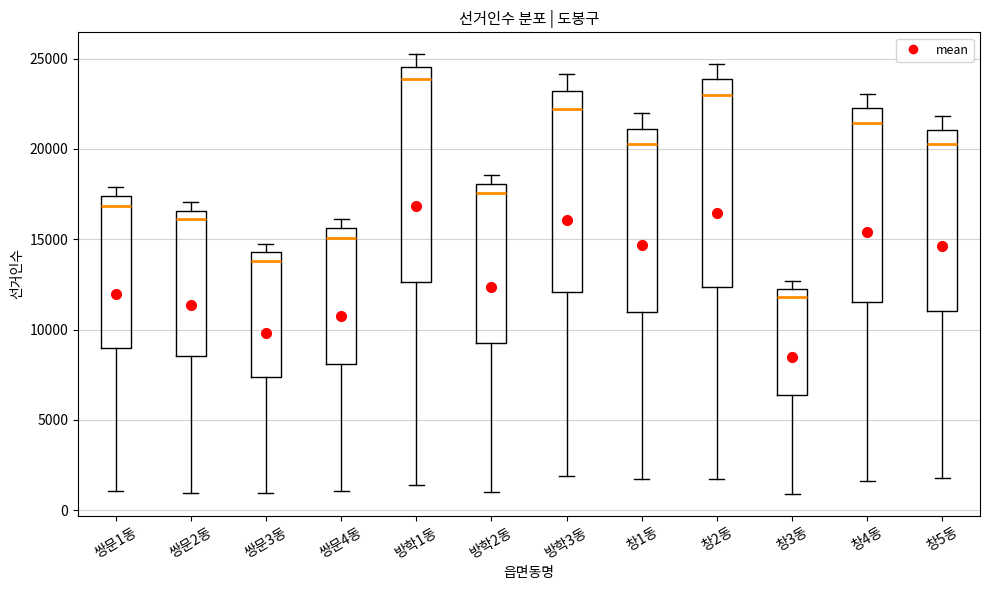

Reading left to right, transcribe this box plot: for each box, give where its median line is, the range the box spans, and where its two whiskers end, as read against the y-axis. The values are not printed on the chart, so give them approximately, as read against the axis.

쌍문1동: median 17000, box 9000 to 17500, whiskers 1000 to 18000
쌍문2동: median 16000, box 8500 to 16500, whiskers 1000 to 17000
쌍문3동: median 14000, box 7500 to 14500, whiskers 1000 to 15000
쌍문4동: median 15000, box 8000 to 15500, whiskers 1000 to 16000
방학1동: median 24000, box 12500 to 24500, whiskers 1500 to 25000
방학2동: median 17500, box 9500 to 18000, whiskers 1000 to 18500
방학3동: median 22000, box 12000 to 23000, whiskers 2000 to 24000
창1동: median 20500, box 11000 to 21000, whiskers 1500 to 22000
창2동: median 23000, box 12500 to 24000, whiskers 1500 to 24500
창3동: median 12000 (just below the box's upper edge), box 6500 to 12000, whiskers 1000 to 12500
창4동: median 21500, box 11500 to 22500, whiskers 1500 to 23000
창5동: median 20500, box 11000 to 21000, whiskers 2000 to 22000